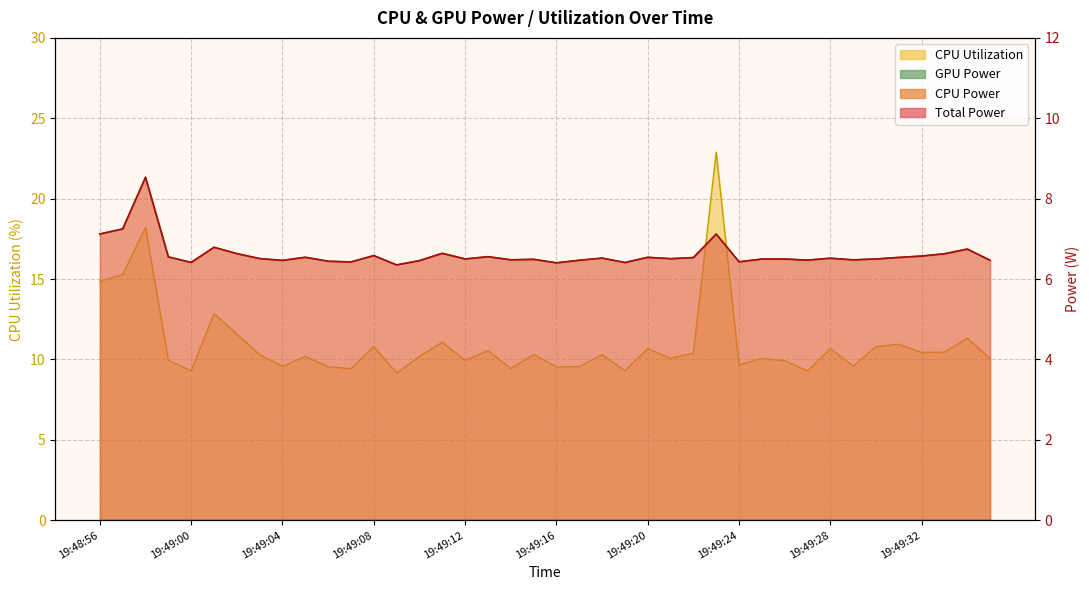

At which category does the chart reach its peak across all series?

19:49:23